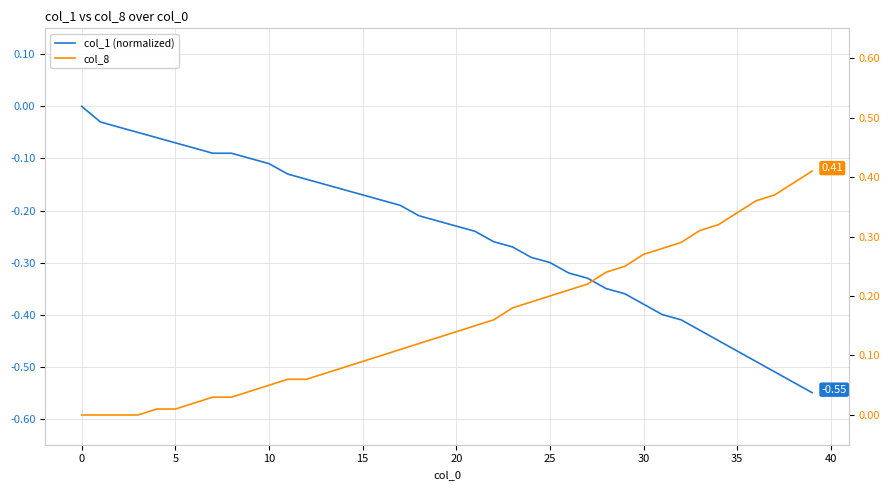

What is the minimum value shown in the chart?

-0.6